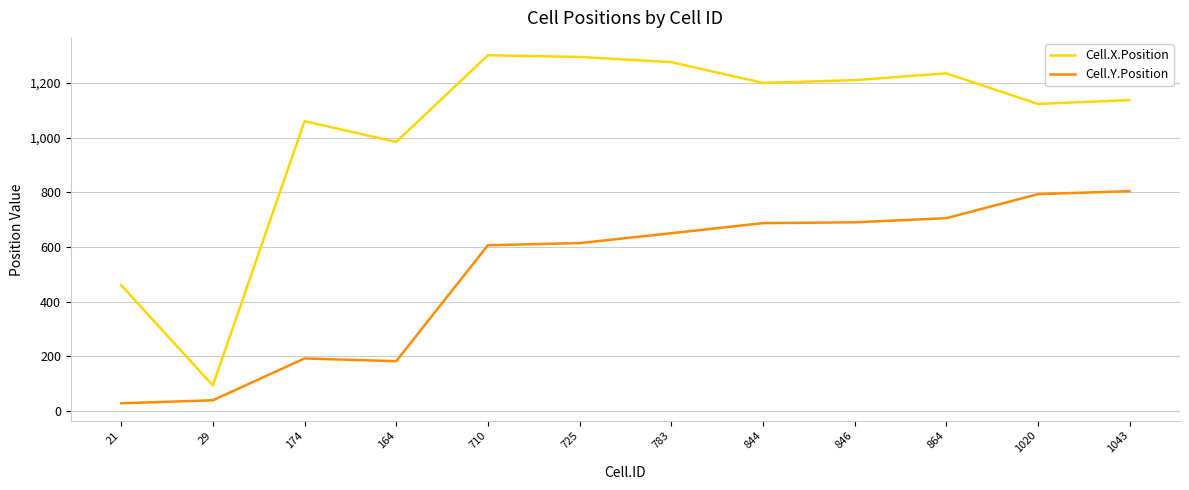

The value of Cell.X.Position at 21 is 171. True or false?

False